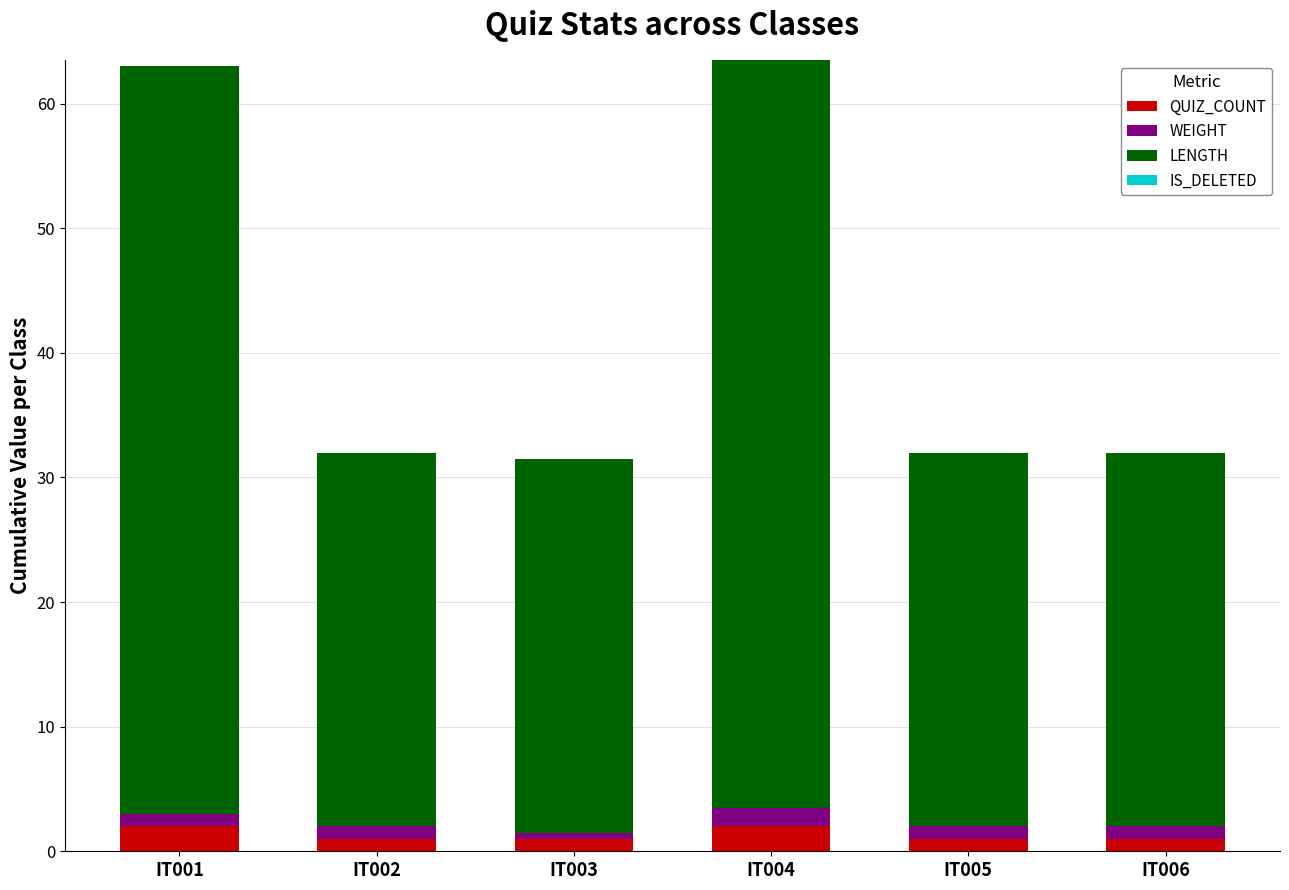

What is the highest value of the QUIZ_COUNT series?

2.0